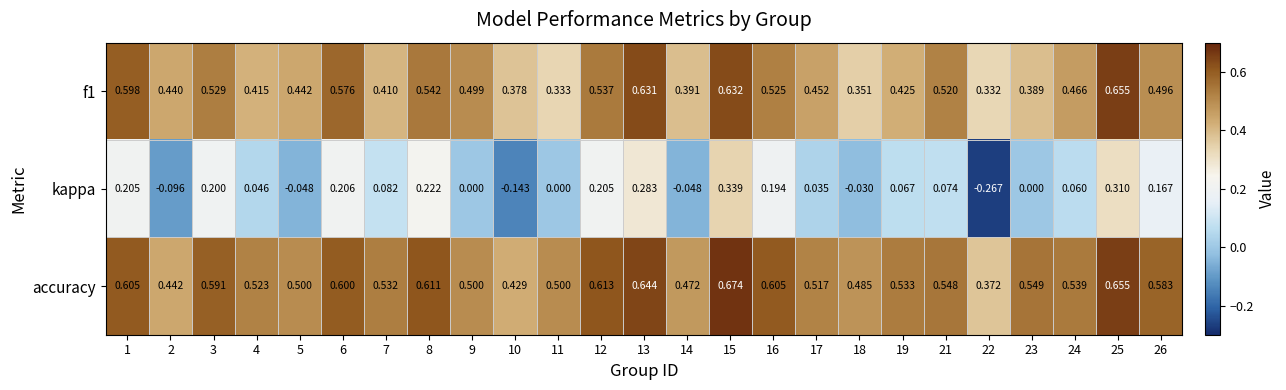

Which series has the largest total across all categories?

accuracy